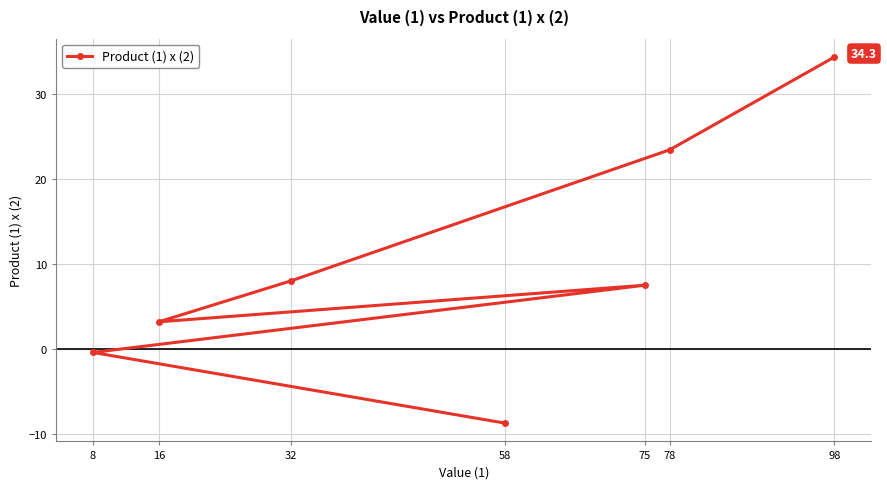

Does the chart have visible grid lines?

Yes